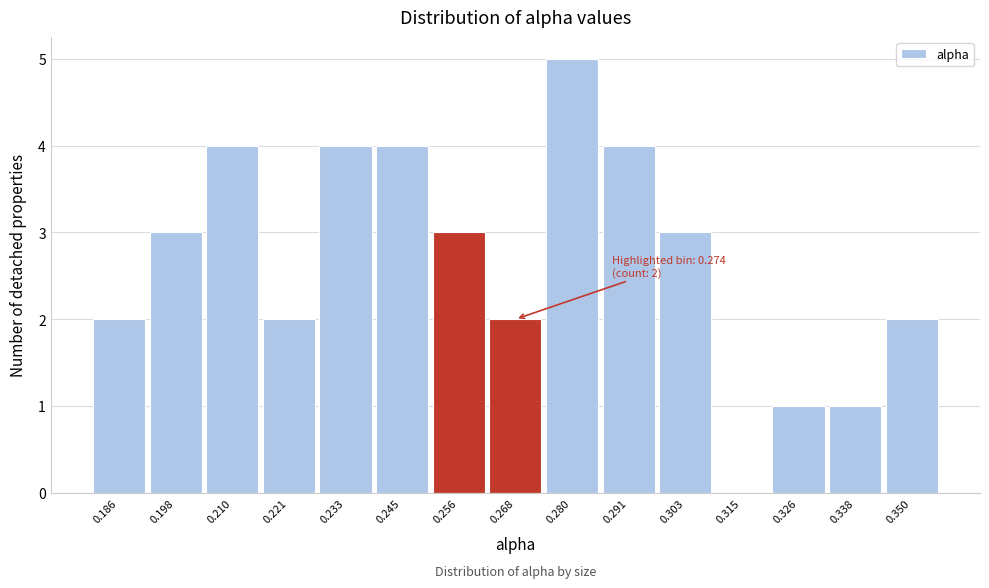

Reading left to right, extract all data points from this chart.

0.186=2	0.198=3	0.210=4	0.221=2	0.233=4	0.245=4	0.256=3	0.268=2	0.280=5	0.291=4	0.303=3	0.315=0	0.326=1	0.338=1	0.350=2